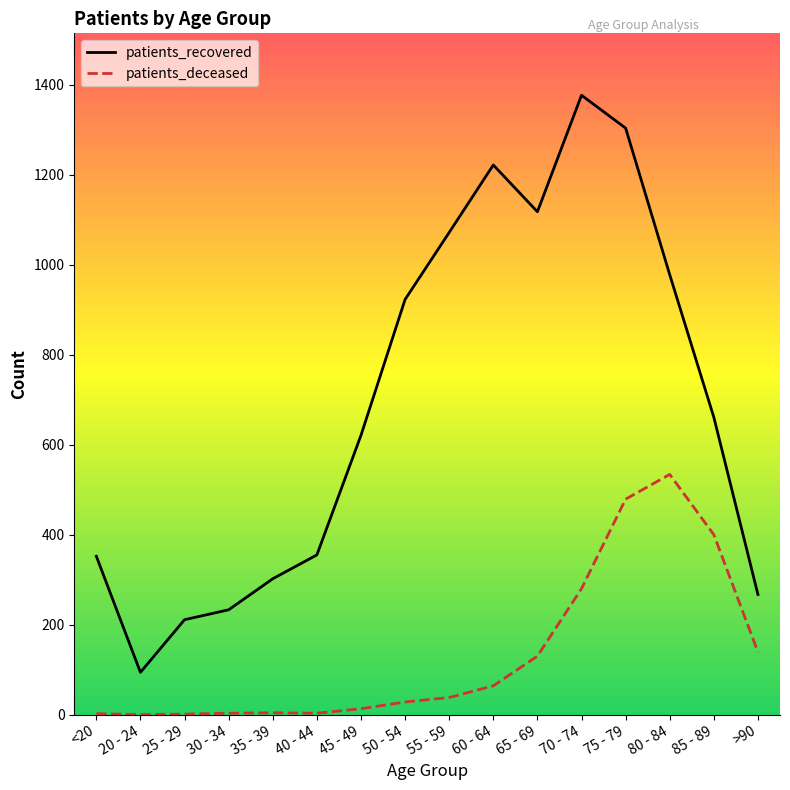

How many lines are shown in the chart?

2